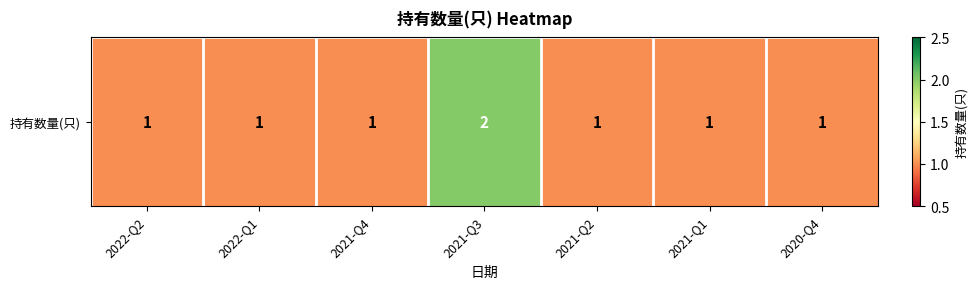

What is the minimum value shown in the chart?

1